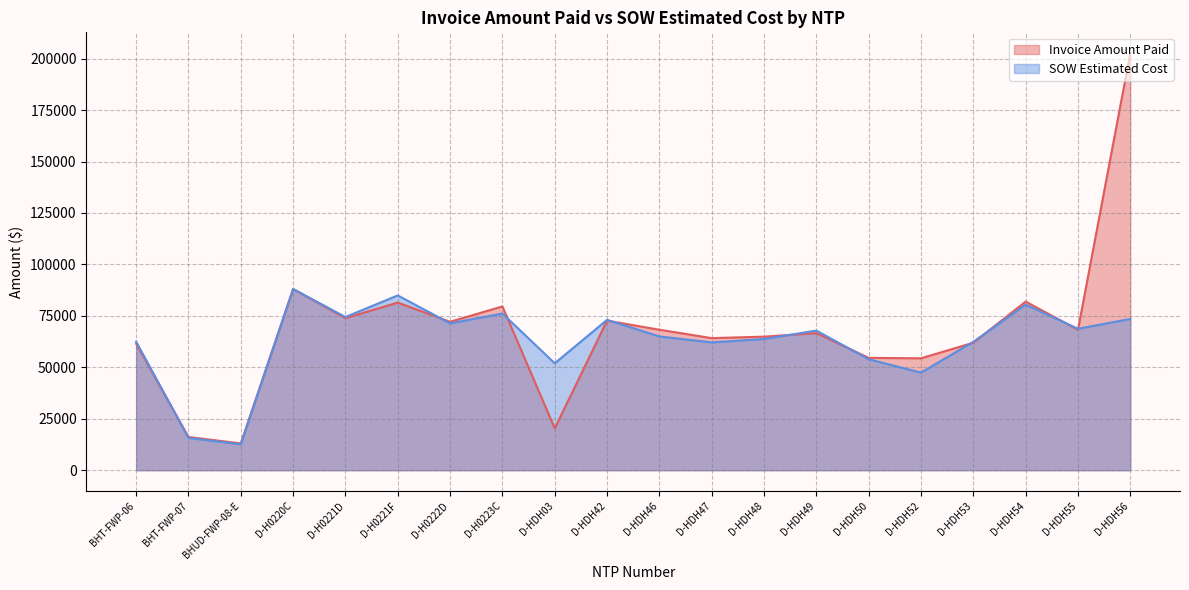

Which series changed the most between D-H0221D and D-HDH42?

SOW Estimated Cost